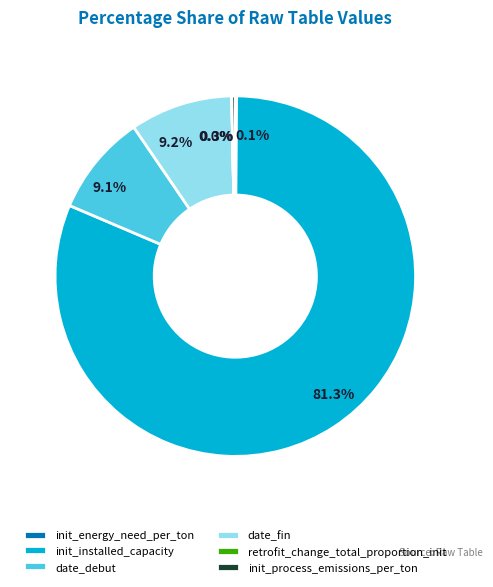

Which category has the biggest portion of the pie?

init_installed_capacity